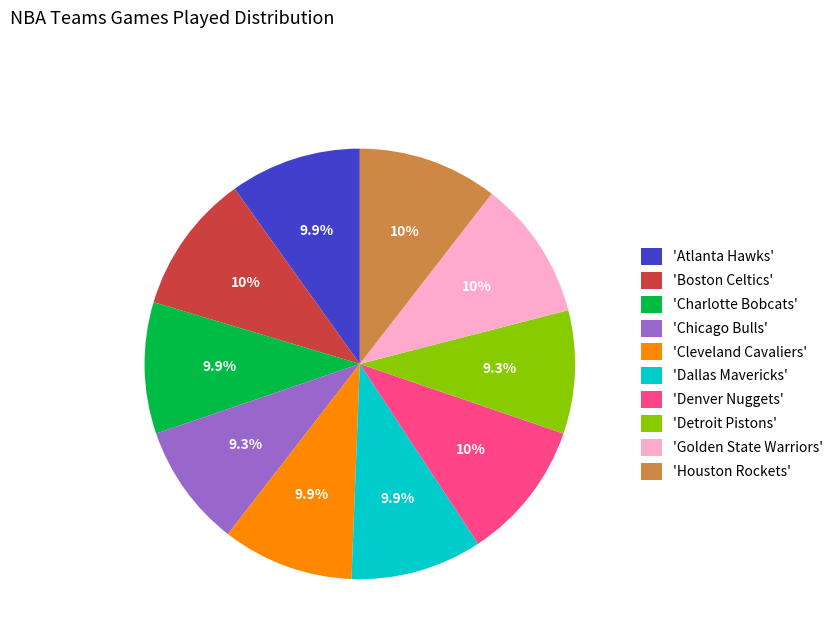

Approximately how many times larger is the value at 'Golden State Warriors' compared to 'Boston Celtics'?

1.0